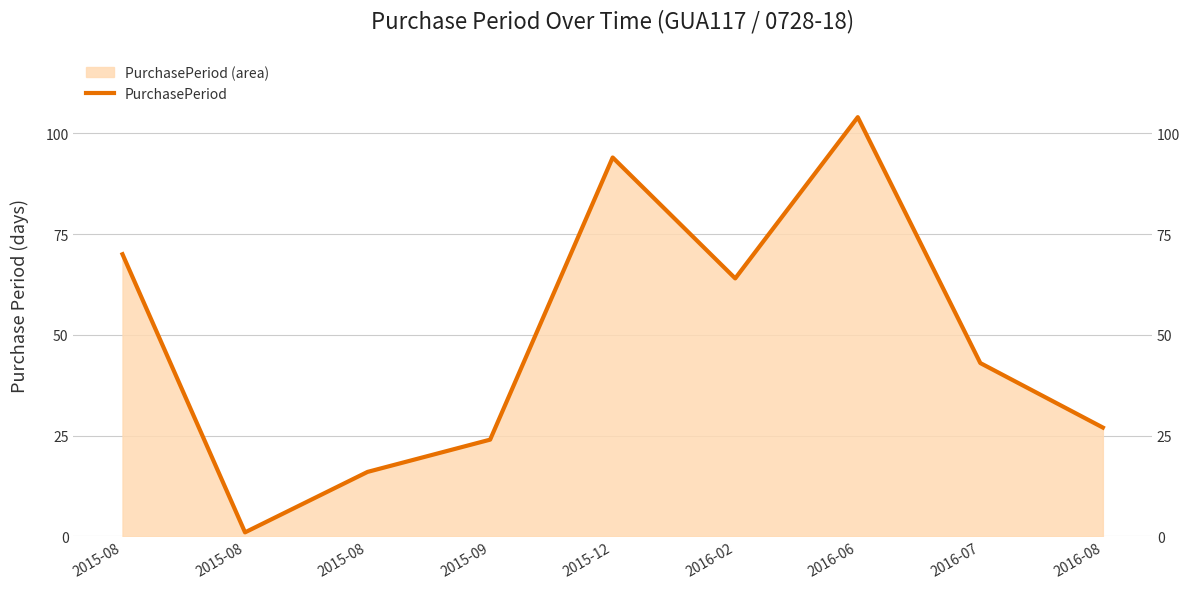

What is the difference between the values at 2016-08 and 2015-09?

3